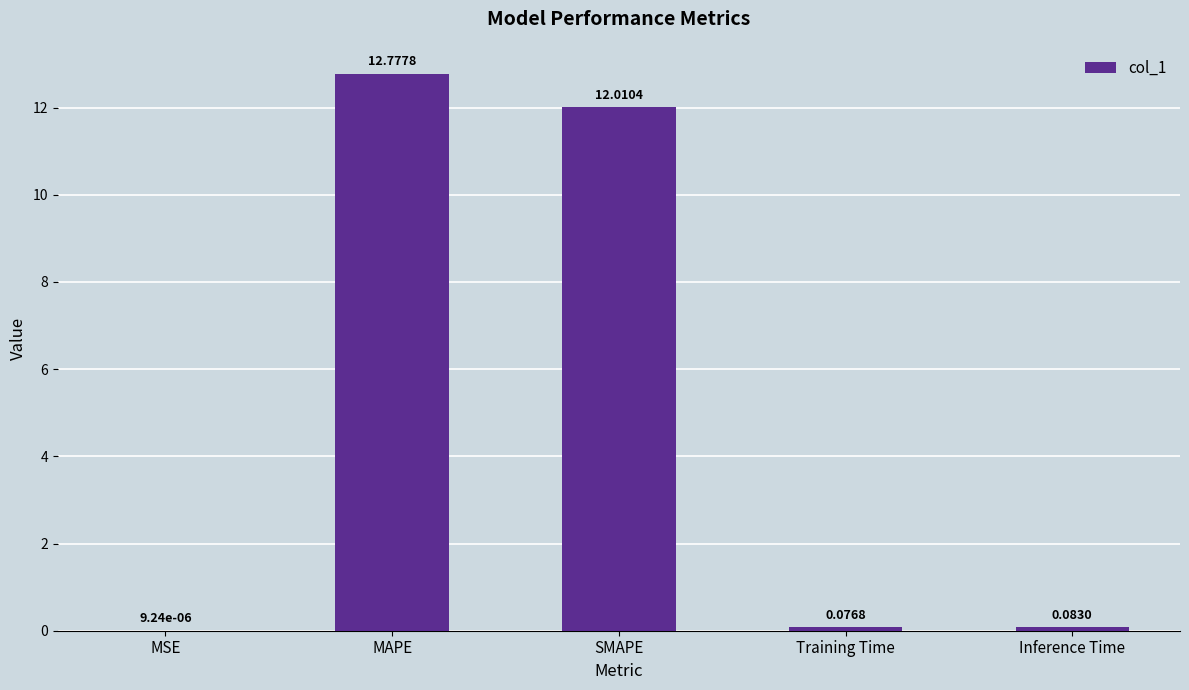

At which category does the chart reach its peak across all series?

MAPE